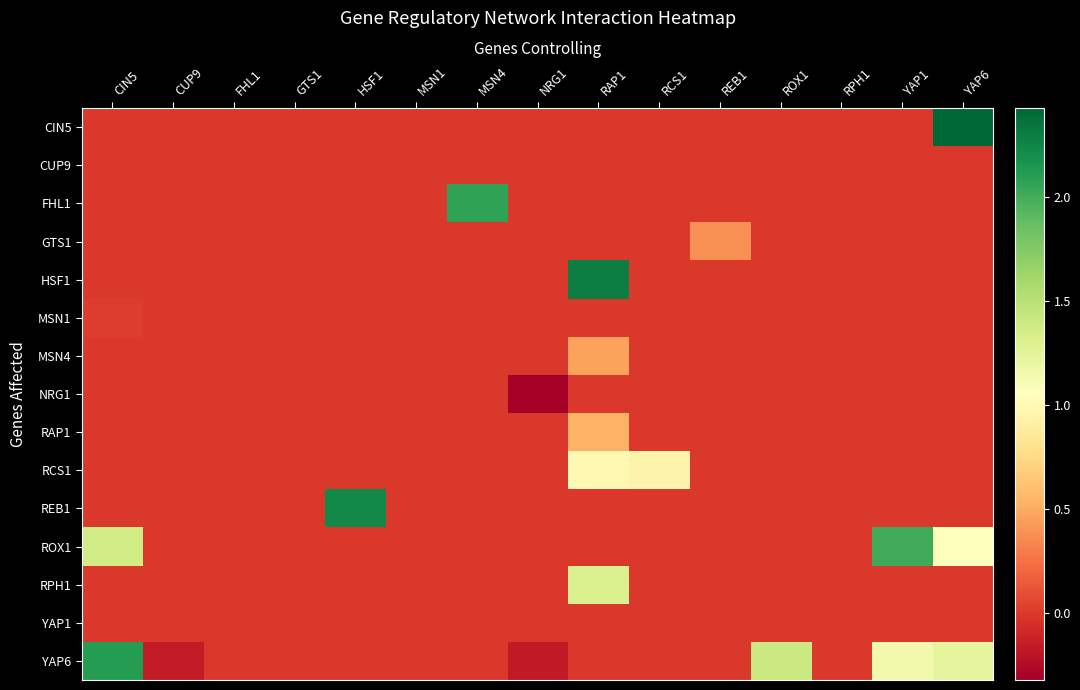

Which label corresponds to the largest value in the chart?

YAP6